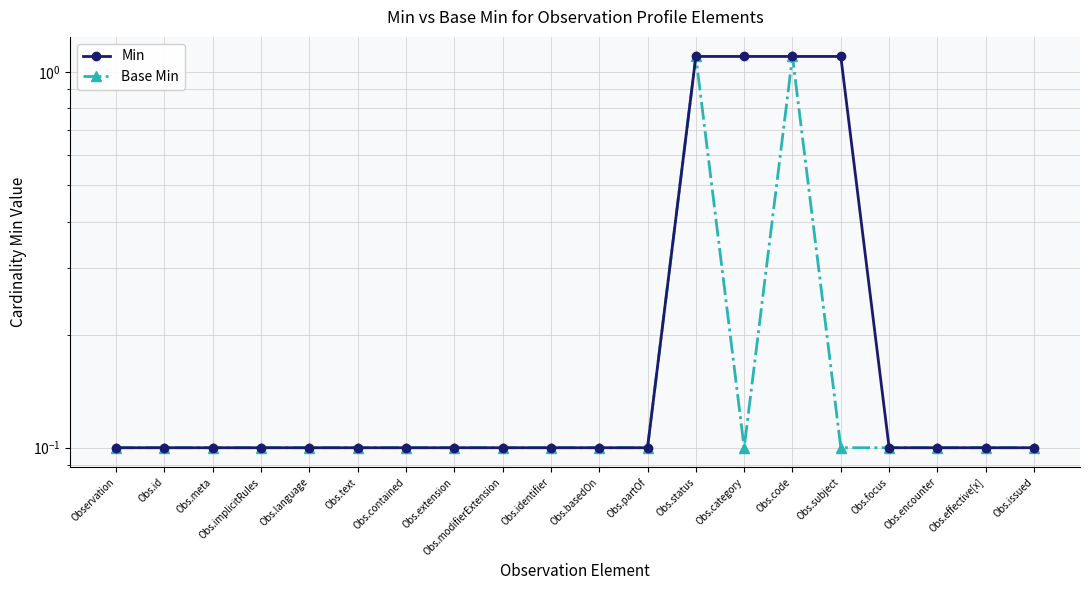

True or false: Base Min has more than 0 interior local peaks.

True